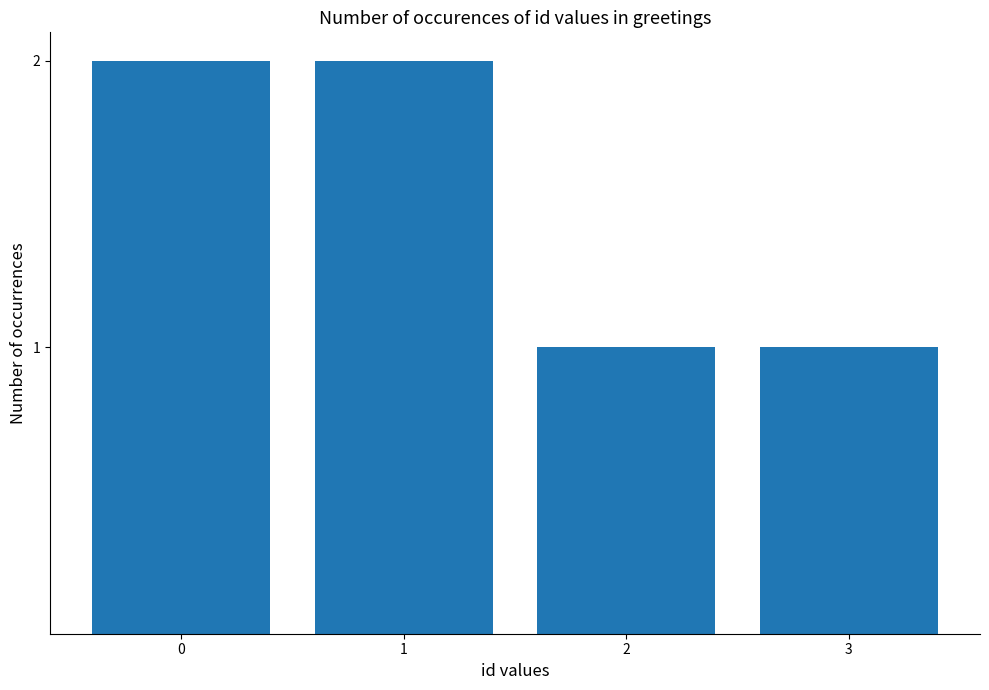

How many data points are less than 2?

2